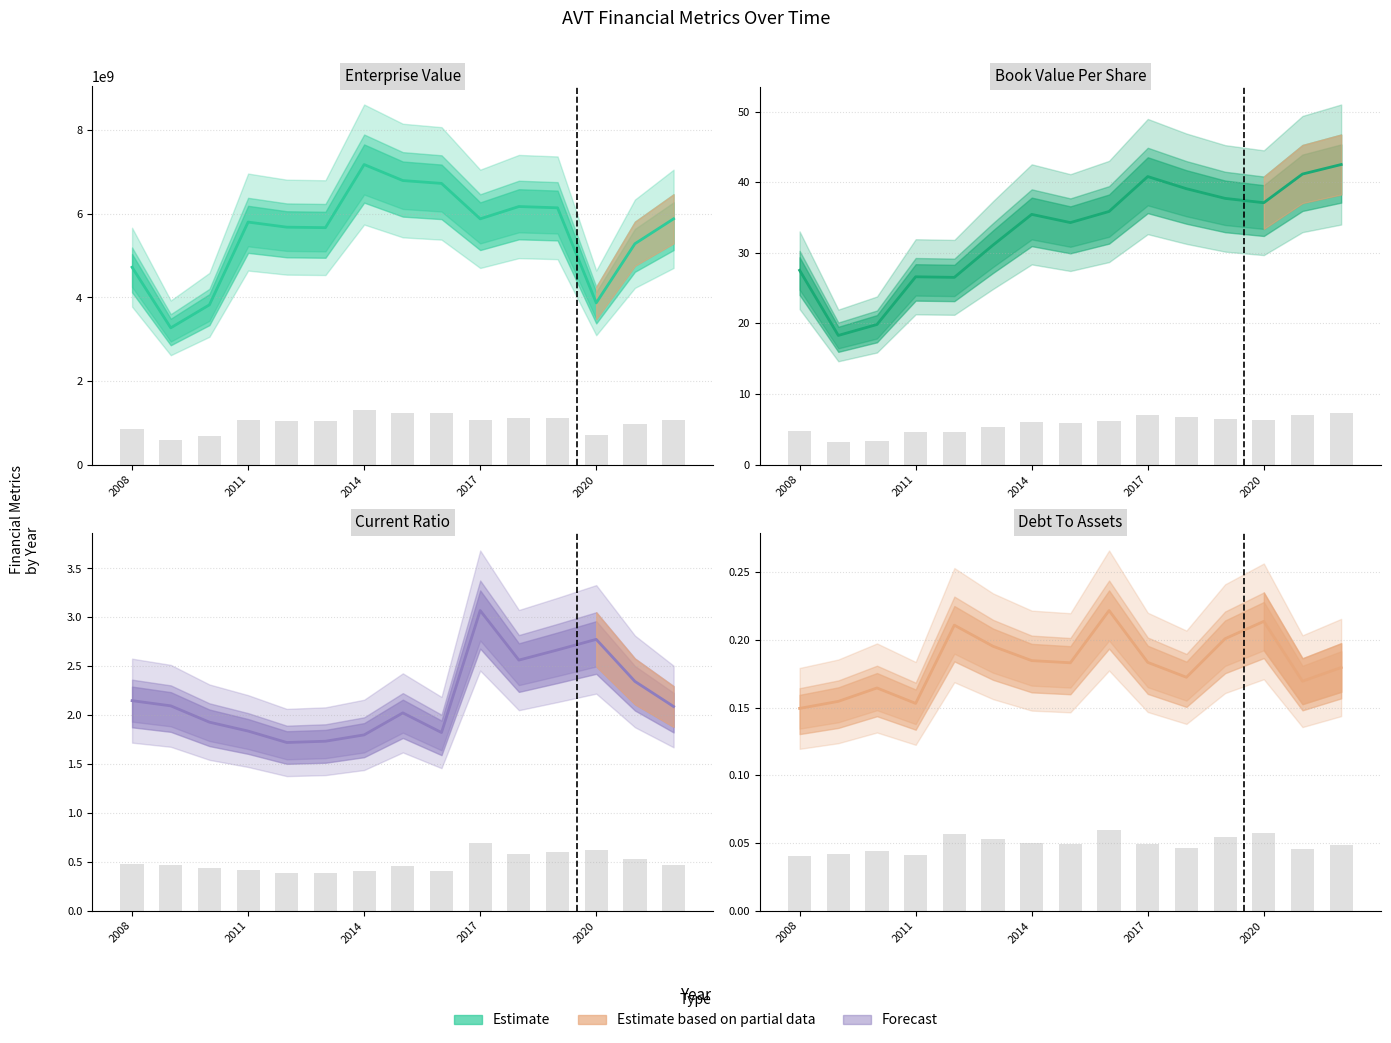

Rank the series by their maximum value, from highest to lowest.

EnterpriseValue, bookValuePerShare, currentRatio, debtToAssets